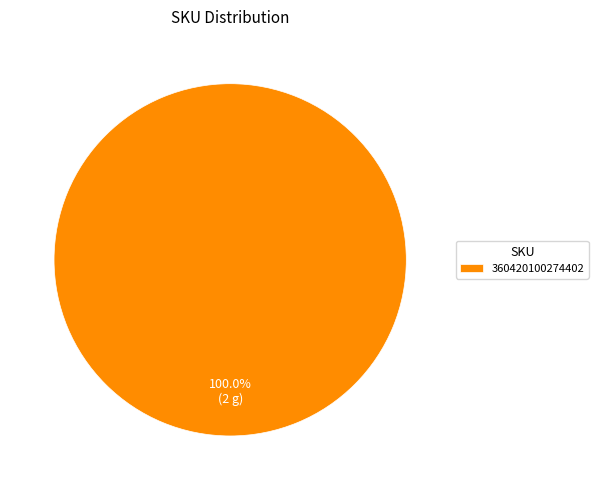

To the nearest percent, what percentage of the pie is 360420100274402?

100%